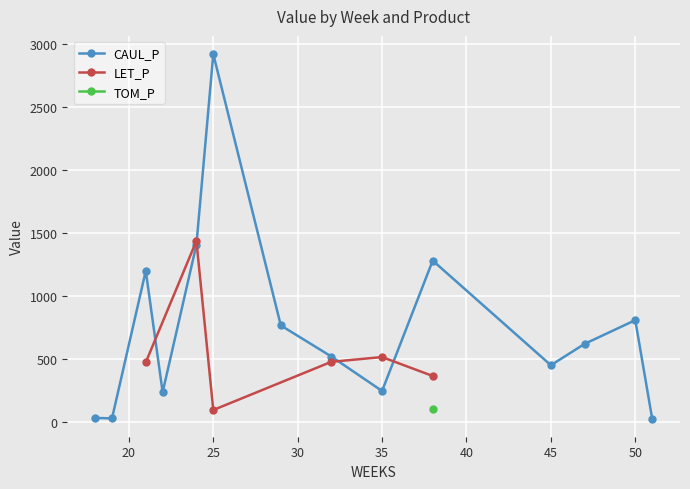

The value of CAUL_P at 32 is 872.5. True or false?

False